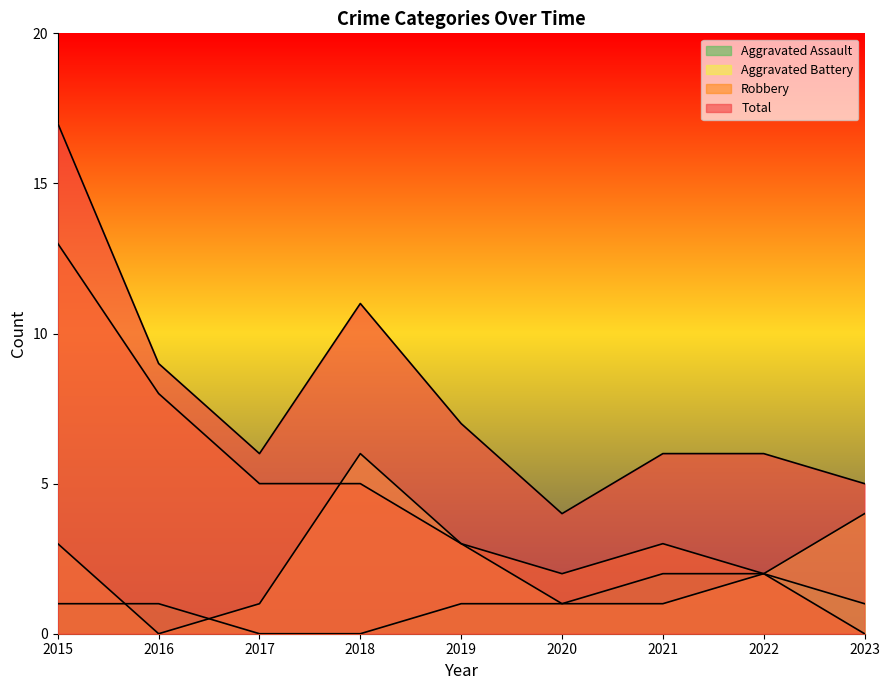

Does the chart display data point markers on the line(s)?

No